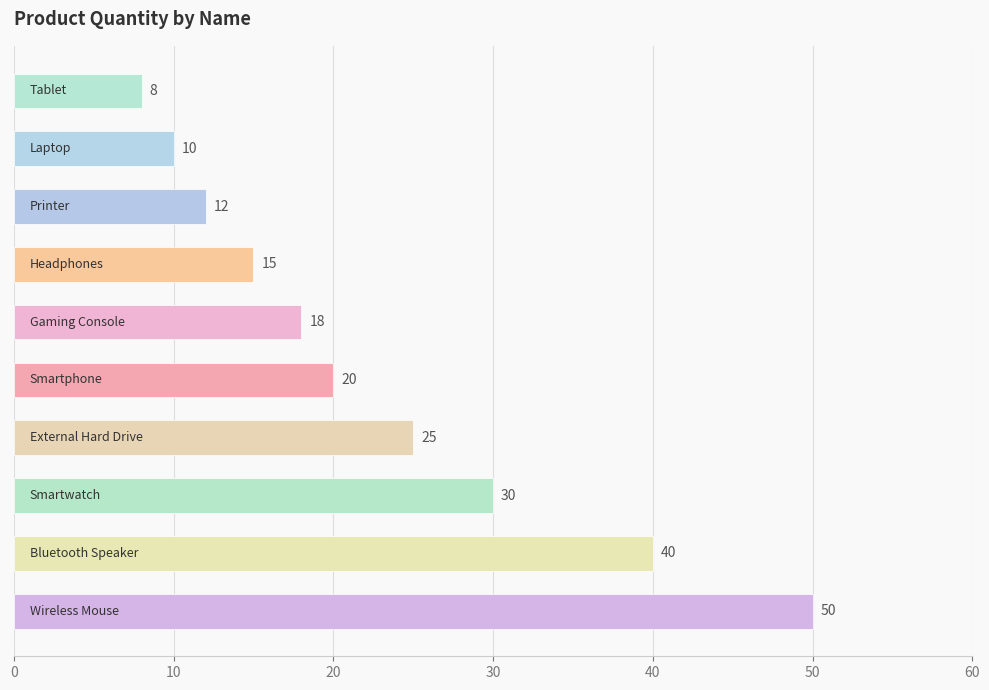

What is the greatest value displayed?

50